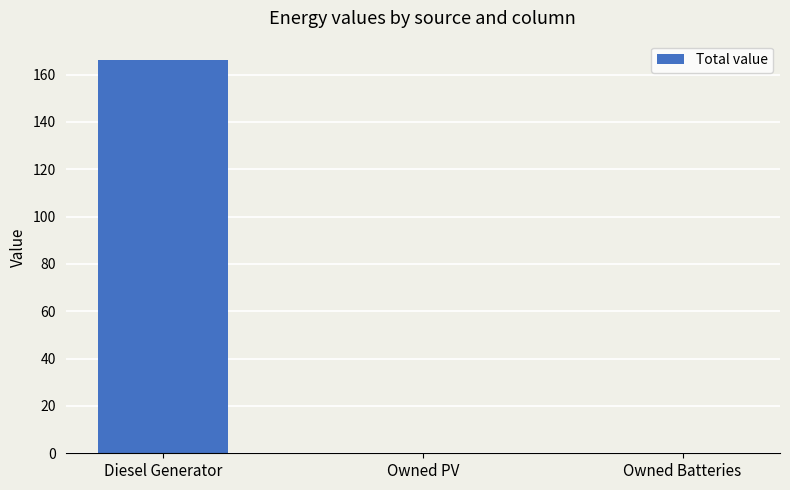

At which category does the chart reach its peak across all series?

Diesel Generator